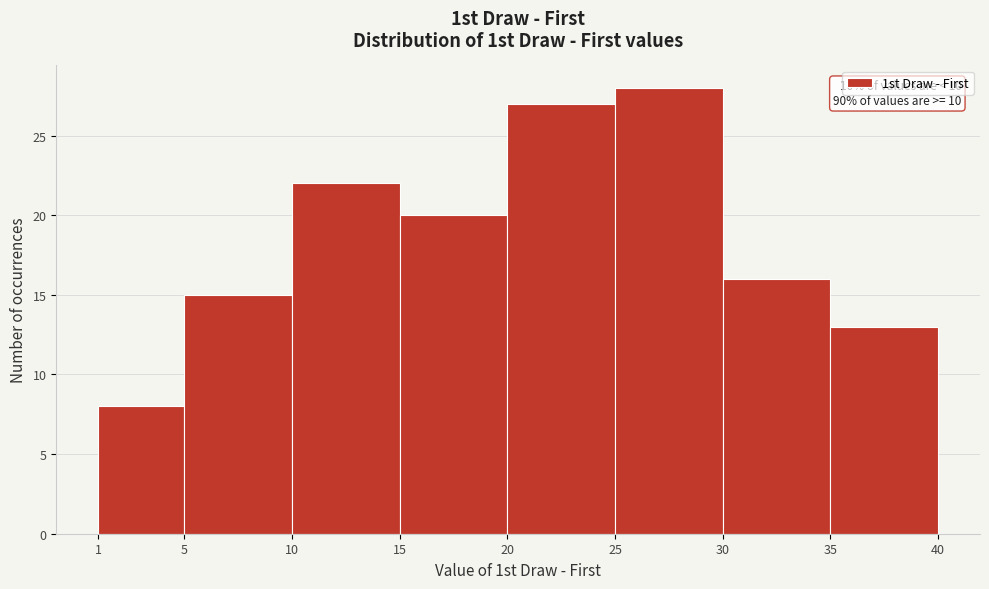

Which range on the x-axis has the tallest bar?

25 to 30